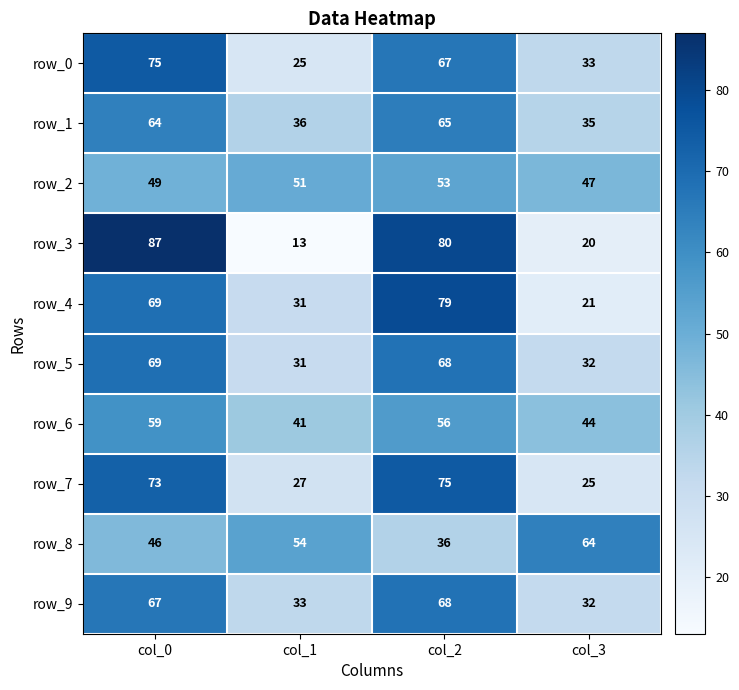

Count the row_2 values in the range 49 to 53.

3